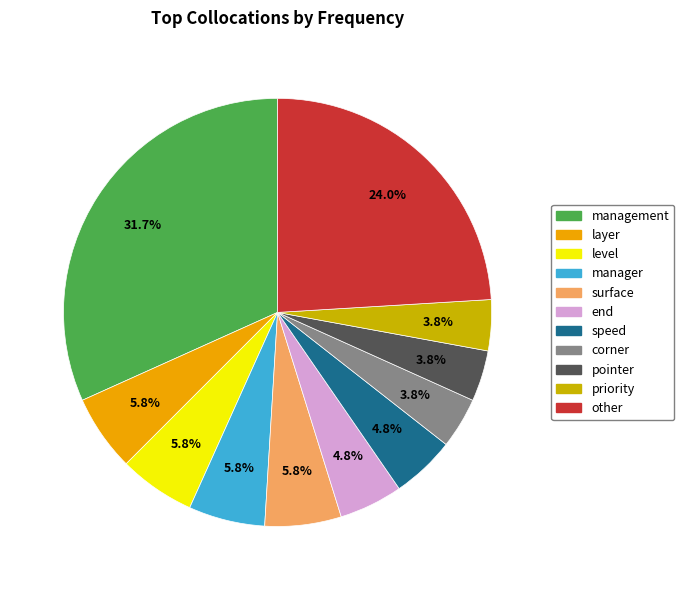

Does any single category account for the majority?

No